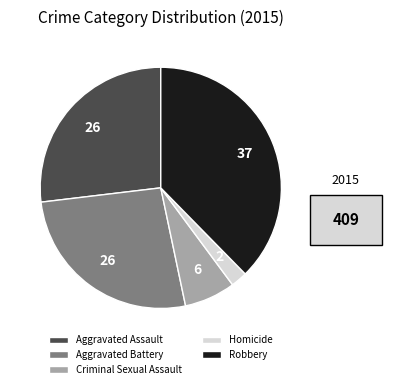

Which slice is the largest?

Robbery